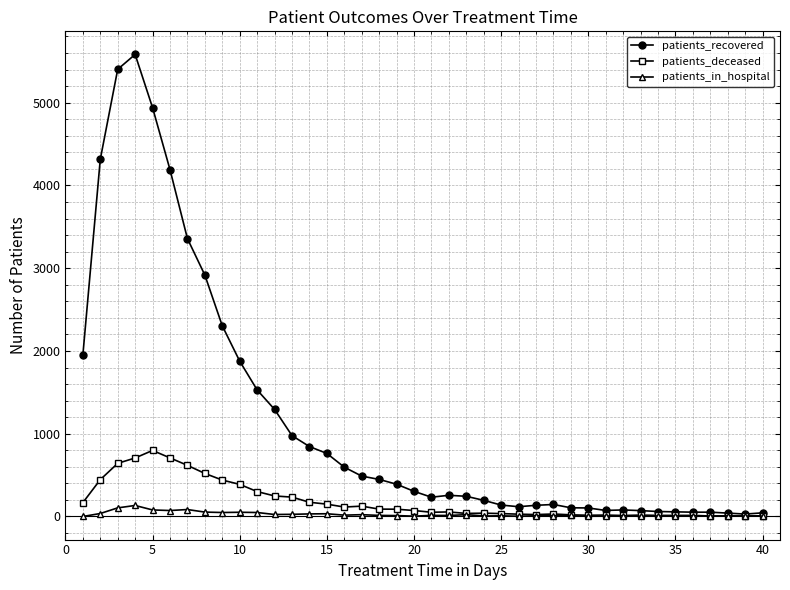

True or false: patients_deceased has more than 2 points higher than both neighbors.

True